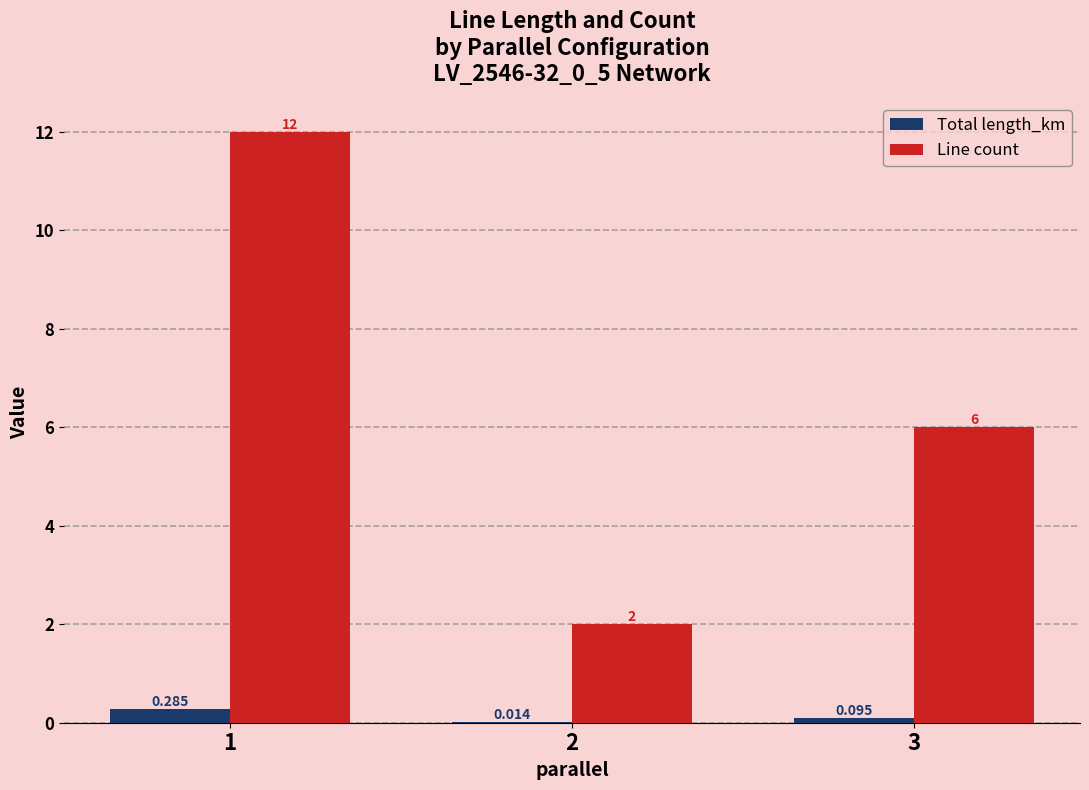

What is the difference between the Line count values at 3 and 2?

4.0